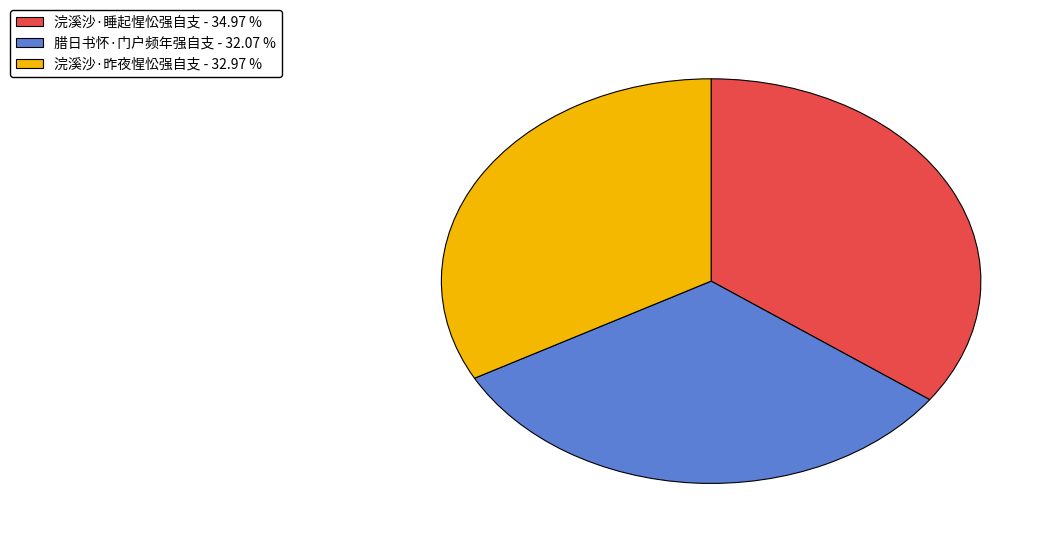

Rank the categories by value from highest to lowest.

浣溪沙·睡起惺忪强自支, 浣溪沙·昨夜惺忪强自支, 腊日书怀·门户频年强自支